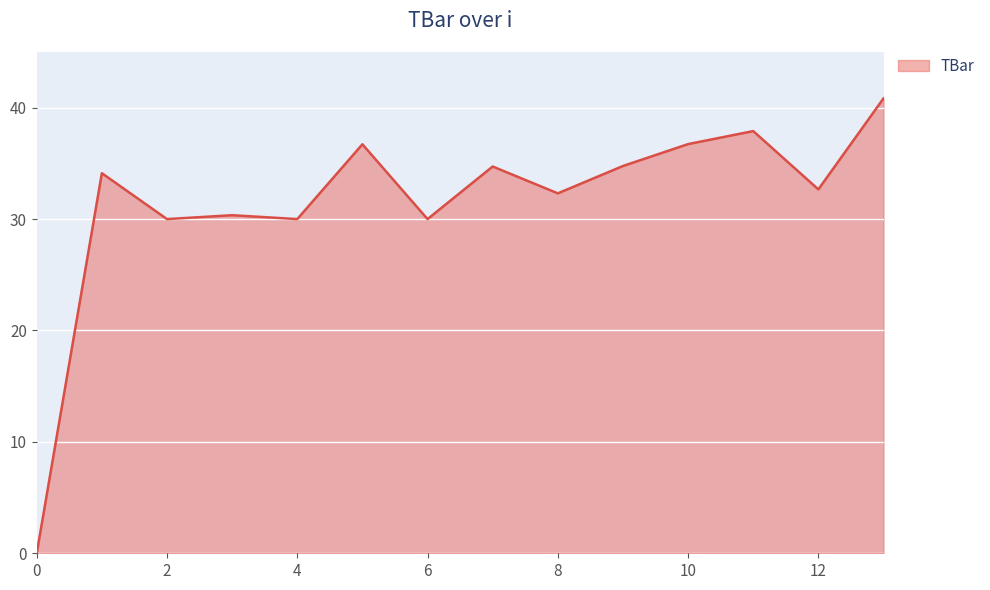

What is the maximum value shown in the chart?

40.8